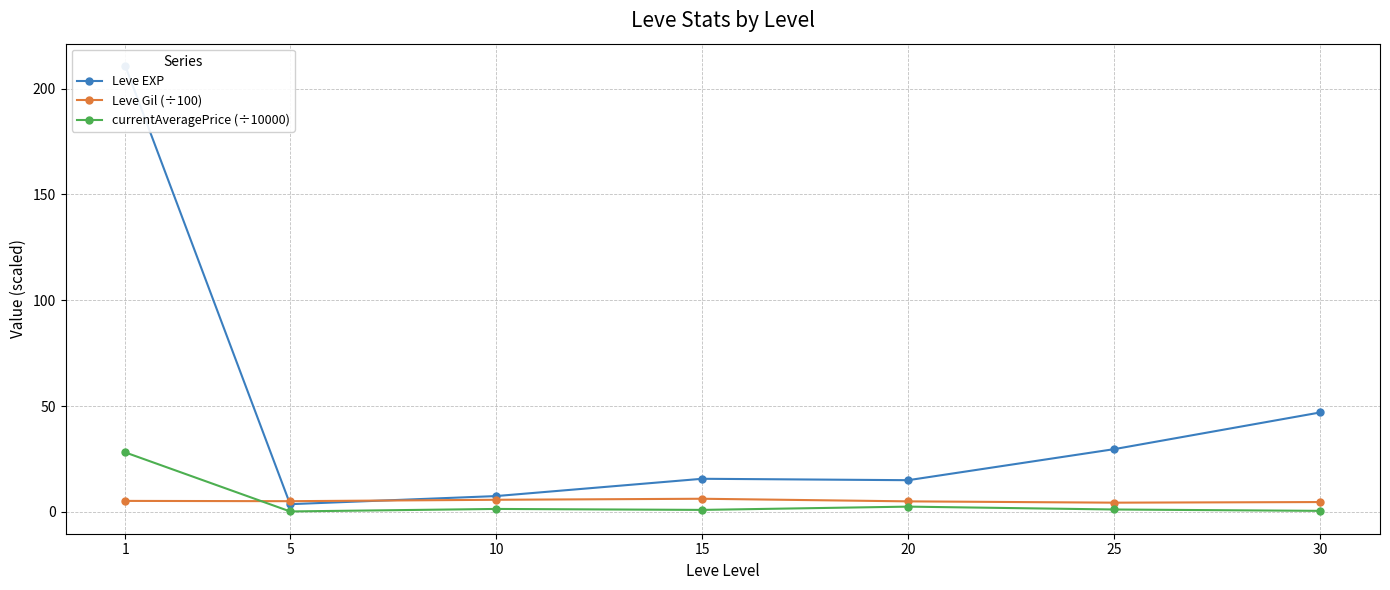

True or false: currentAveragePrice (÷10000) has more than 2 interior local peaks.

False